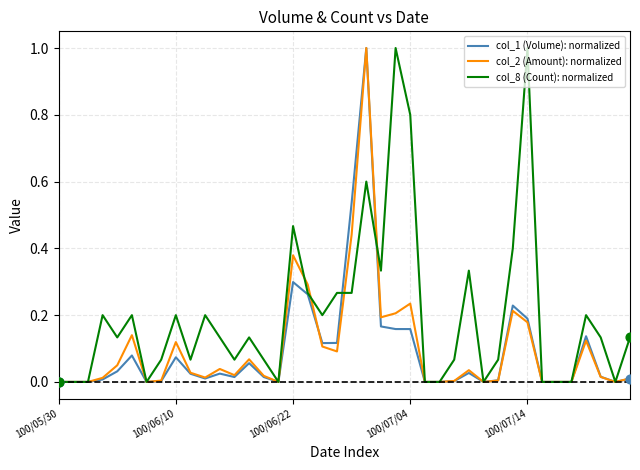

What is the maximum value shown in the chart?

1.0